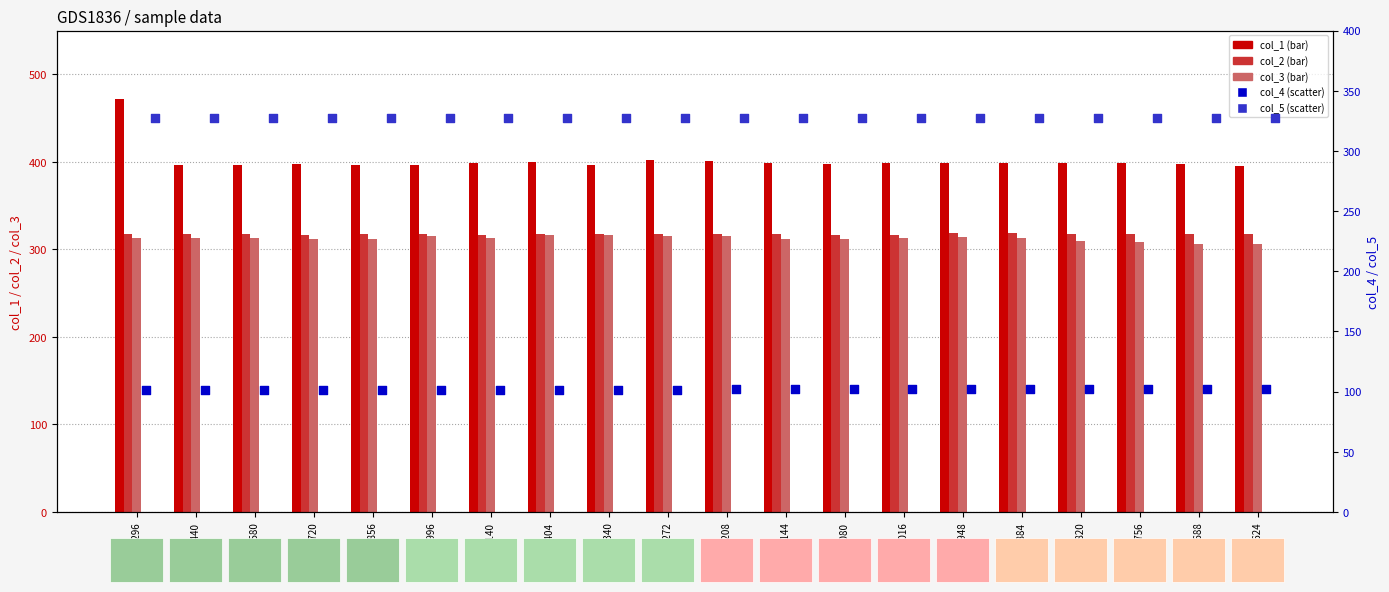

At which category is the sum across all series the highest?

360296